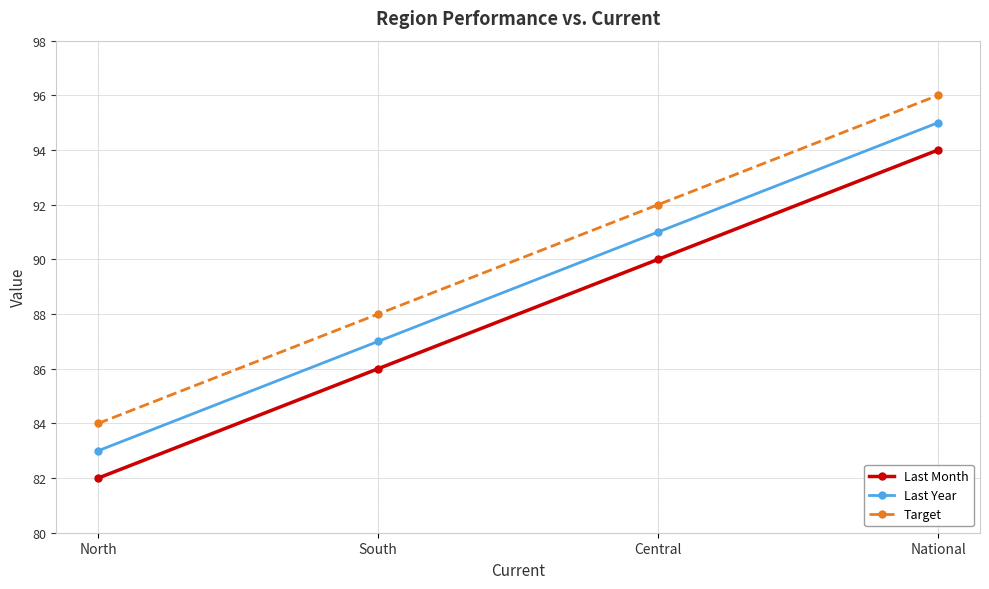

What is the difference between the maximum and minimum values in the Last Year series?

12